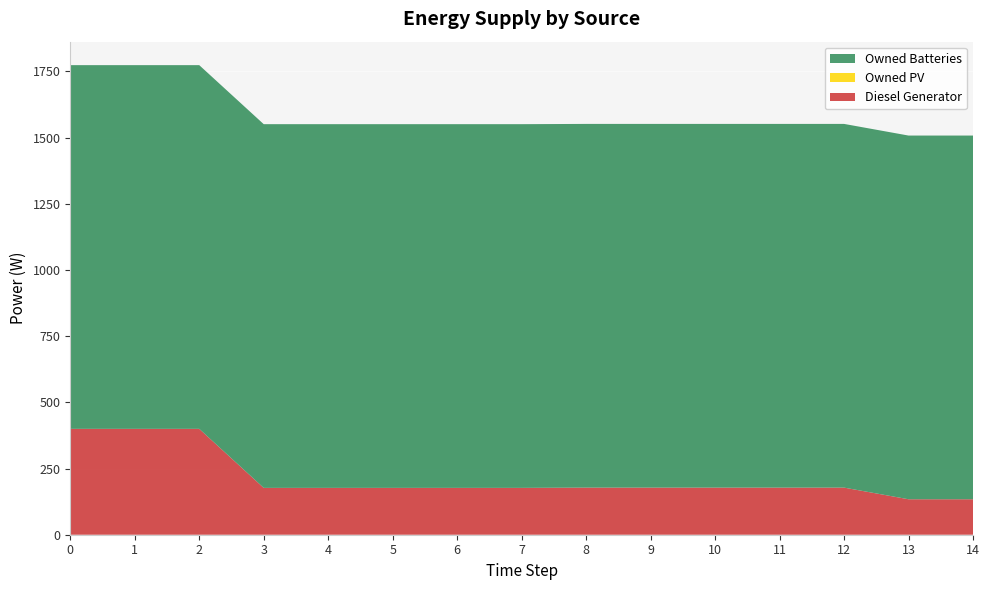

Reading right to left, what are all the values shown in this chart?

Diesel Generator: 134	134	178	178	178	178	178	177	177	177	177	177	400	400	400
Owned PV: 0	0	0	0	0	0	0	0	0	0	0	0	0	0	0
Owned Batteries: 1374	1374	1374	1374	1374	1374	1374	1374	1374	1374	1374	1374	1374	1374	1374